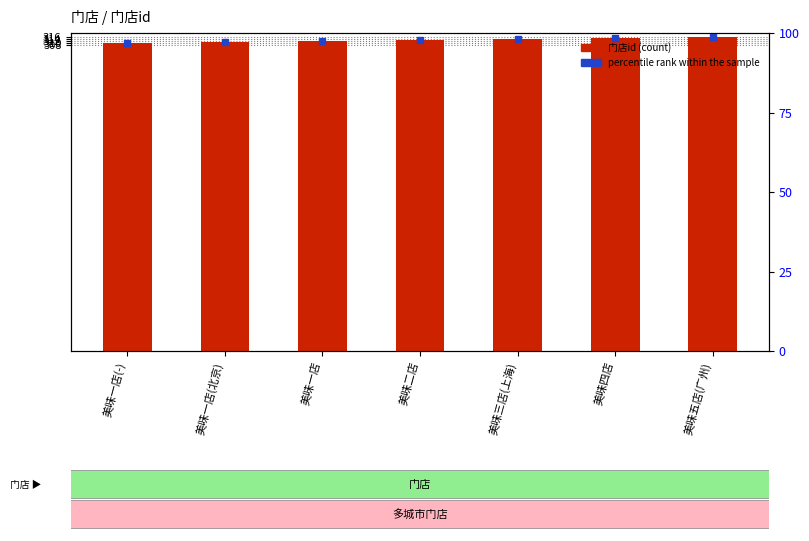

Reading right to left, extract all data points from this chart.

316	315	314	313	312	311	310